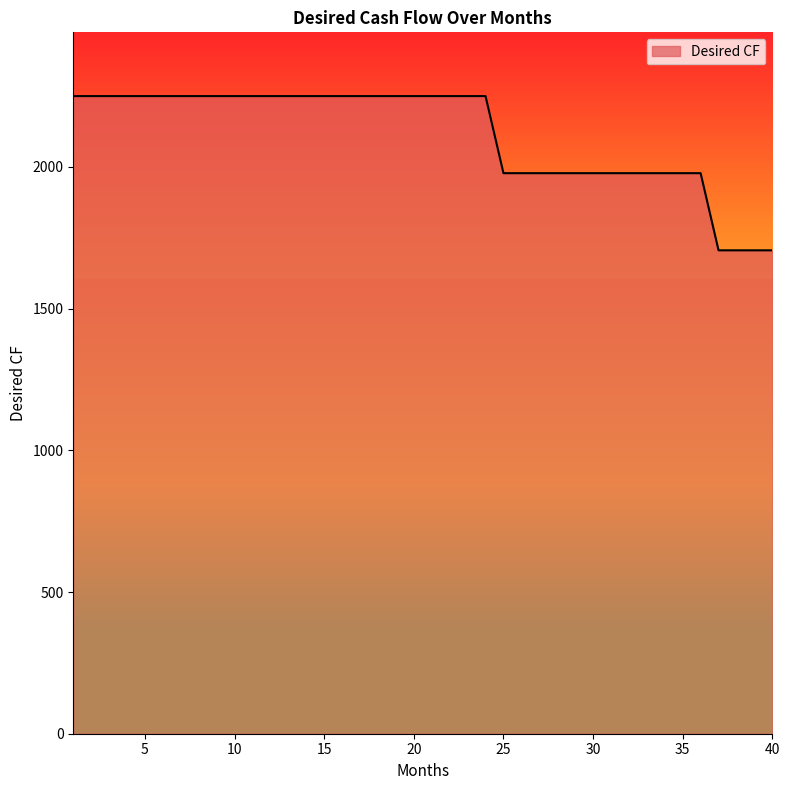

What is the maximum value shown in the chart?

2250.0